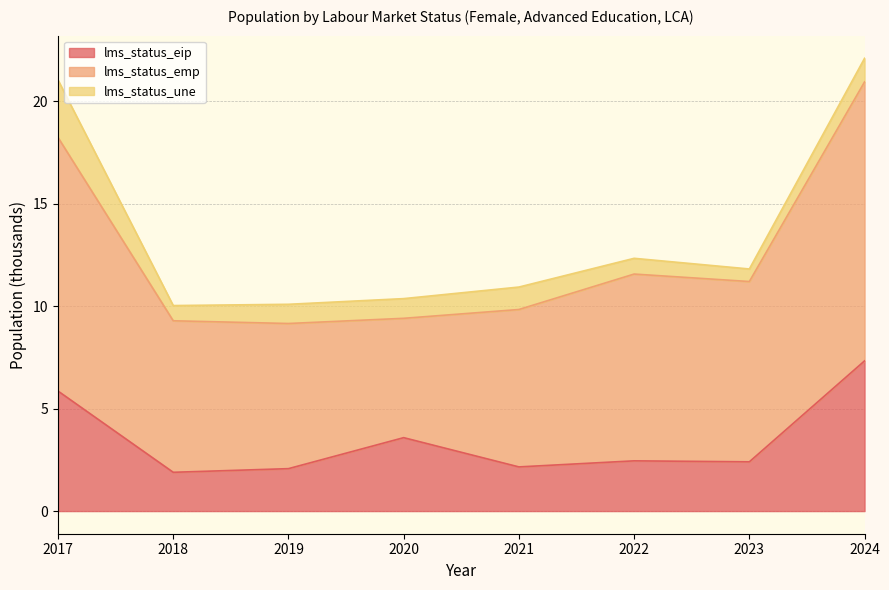

At which label does lms_status_une reach its minimum?

2023